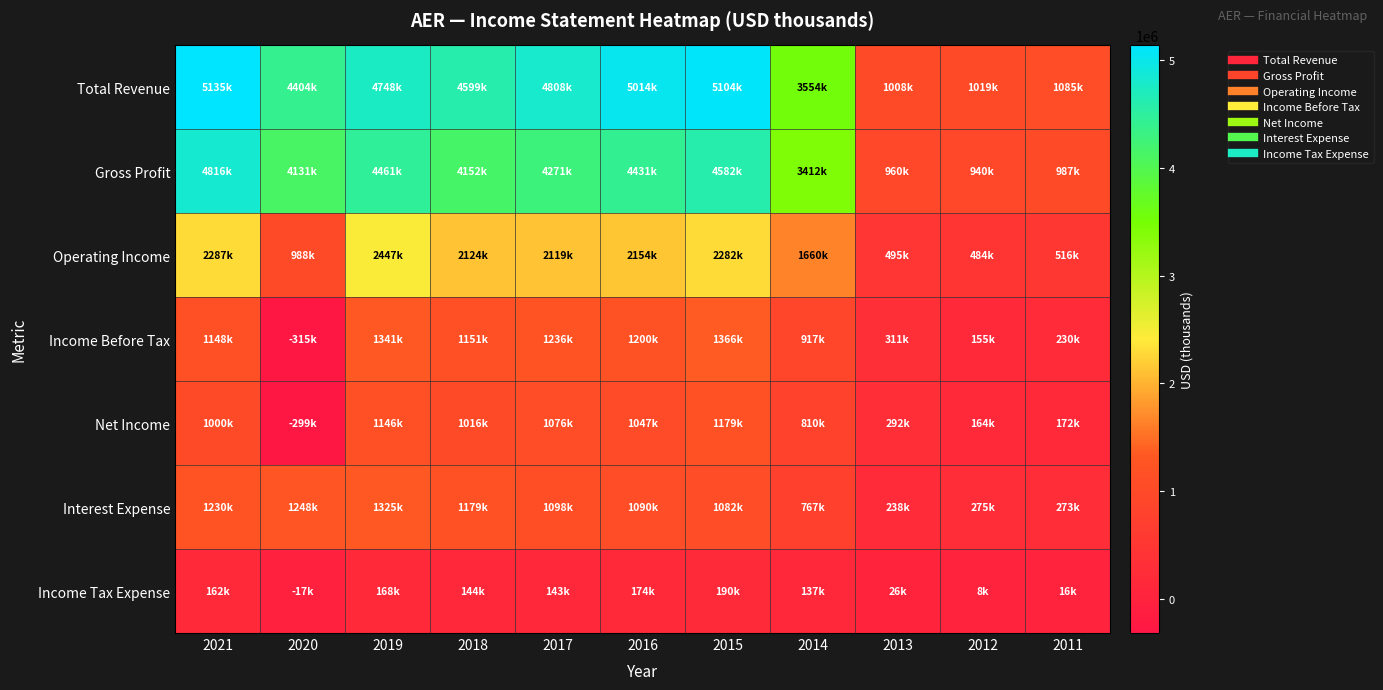

What is the total value across all series at 2020?

10140000